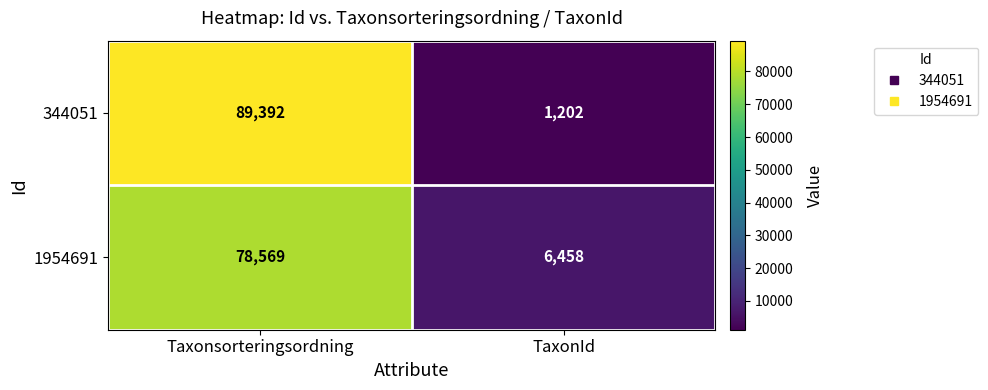

Reading left to right, list all the values displayed in this chart.

344051: Taxonsorteringsordning=89392	TaxonId=1202
1954691: Taxonsorteringsordning=78569	TaxonId=6458